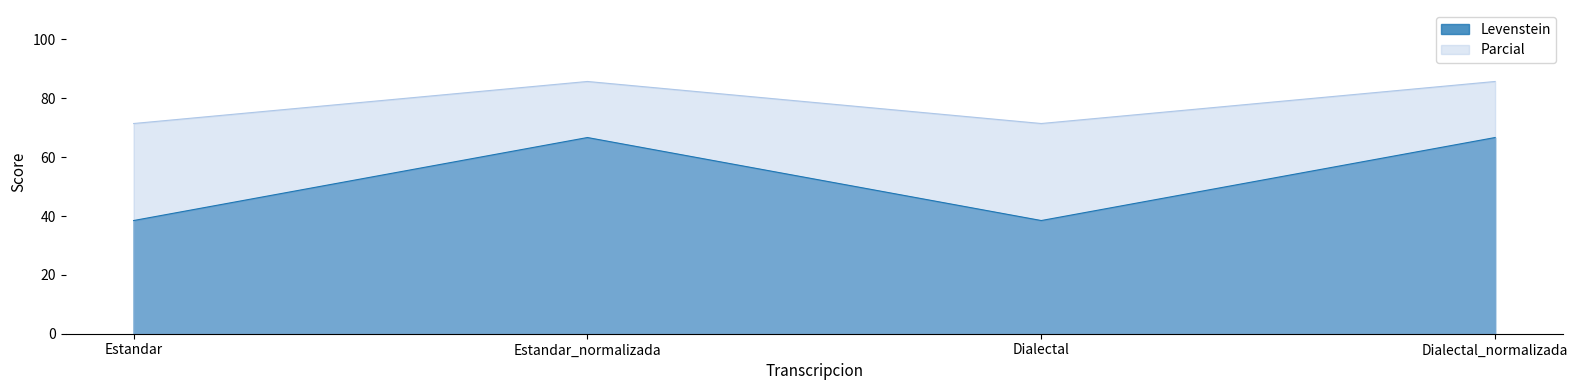

Reading left to right, extract all data points from this chart.

Levenstein: Estandar=38.5	Estandar_normalizada=66.7	Dialectal=38.5	Dialectal_normalizada=66.7
Parcial: Estandar=71.4	Estandar_normalizada=85.7	Dialectal=71.4	Dialectal_normalizada=85.7